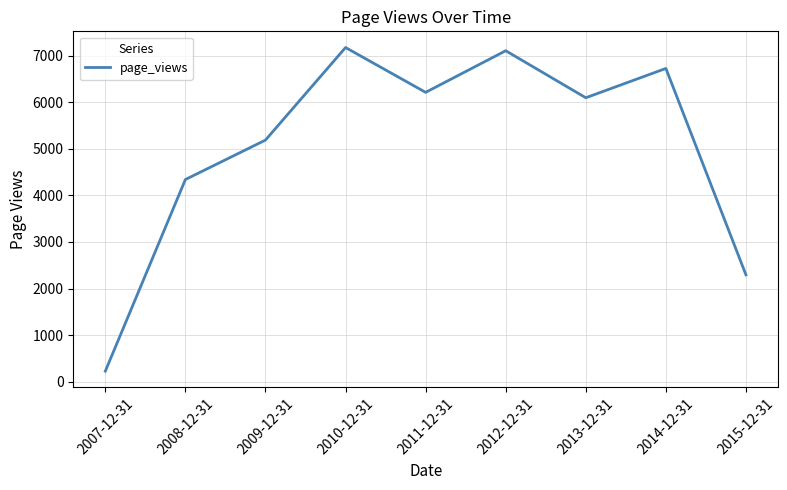

Which label corresponds to the smallest value in the chart?

2007-12-31